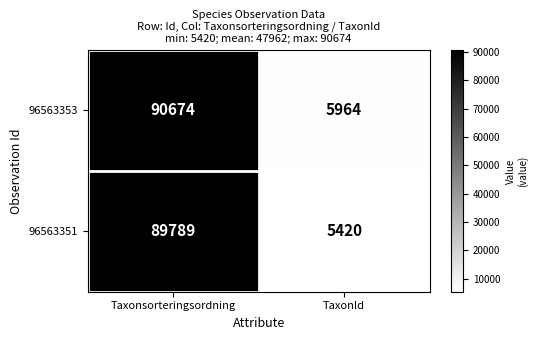

Which series has the largest range (max minus min)?

96563353